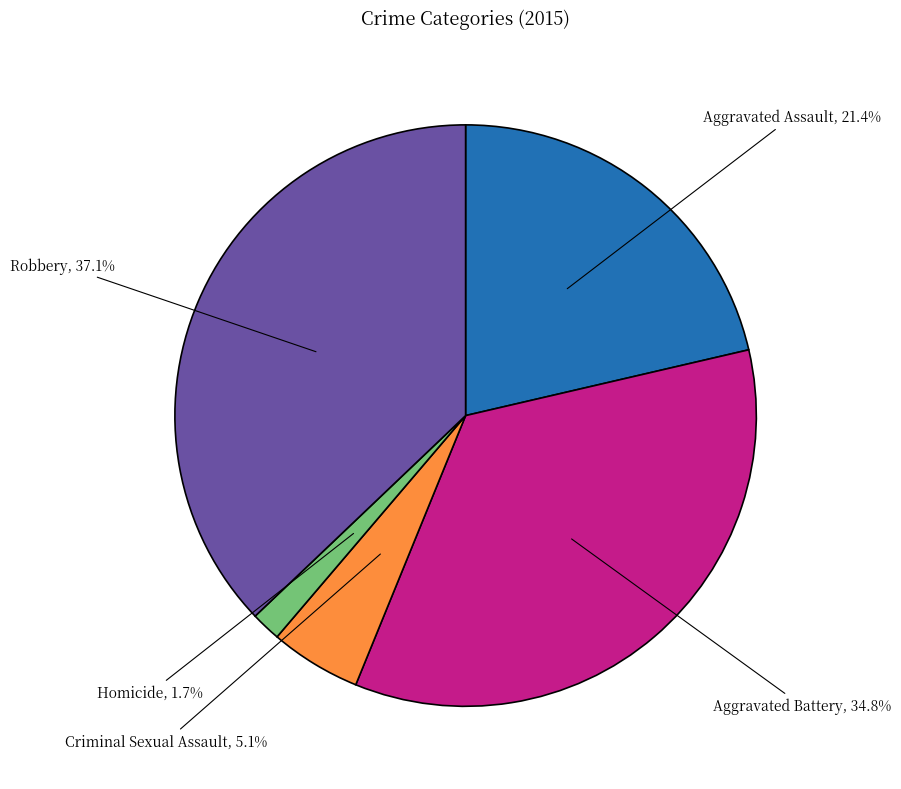

To the nearest percent, what is the combined percentage of Aggravated Assault and Robbery?

58%